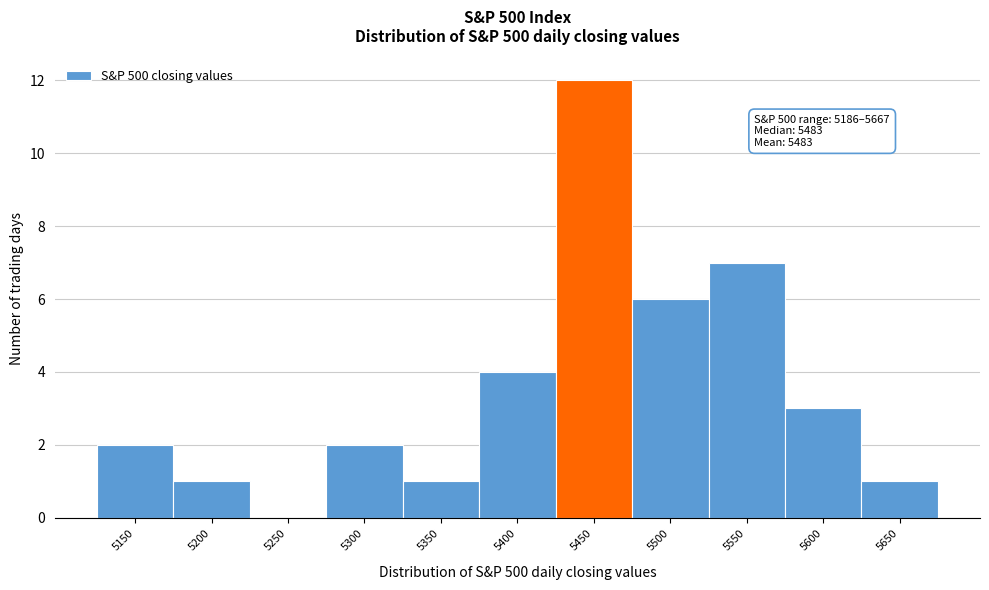

Reading left to right, list all the values displayed in this chart.

5150=2	5200=1	5250=0	5300=2	5350=1	5400=4	5450=12	5500=6	5550=7	5600=3	5650=1